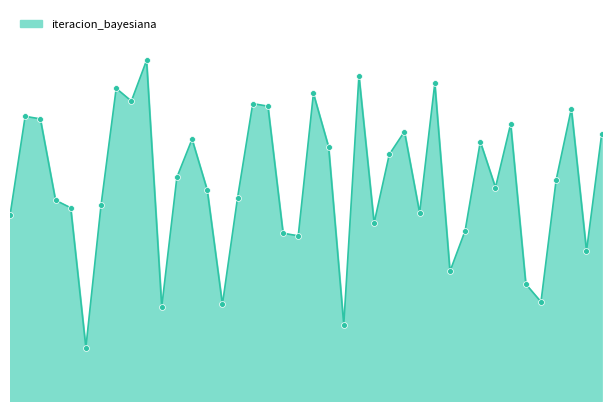

Does the chart have visible grid lines?

No